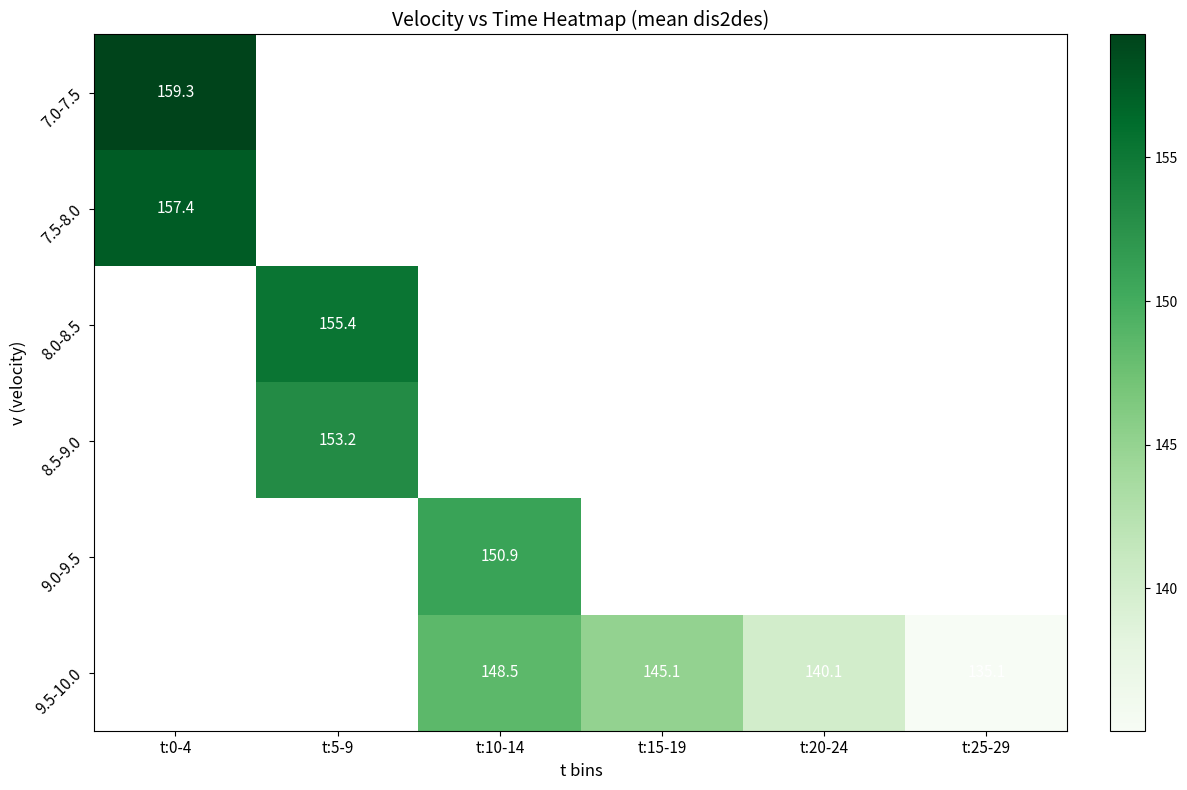

What value does the 8.5-9.0 series have at t:5-9?

153.2